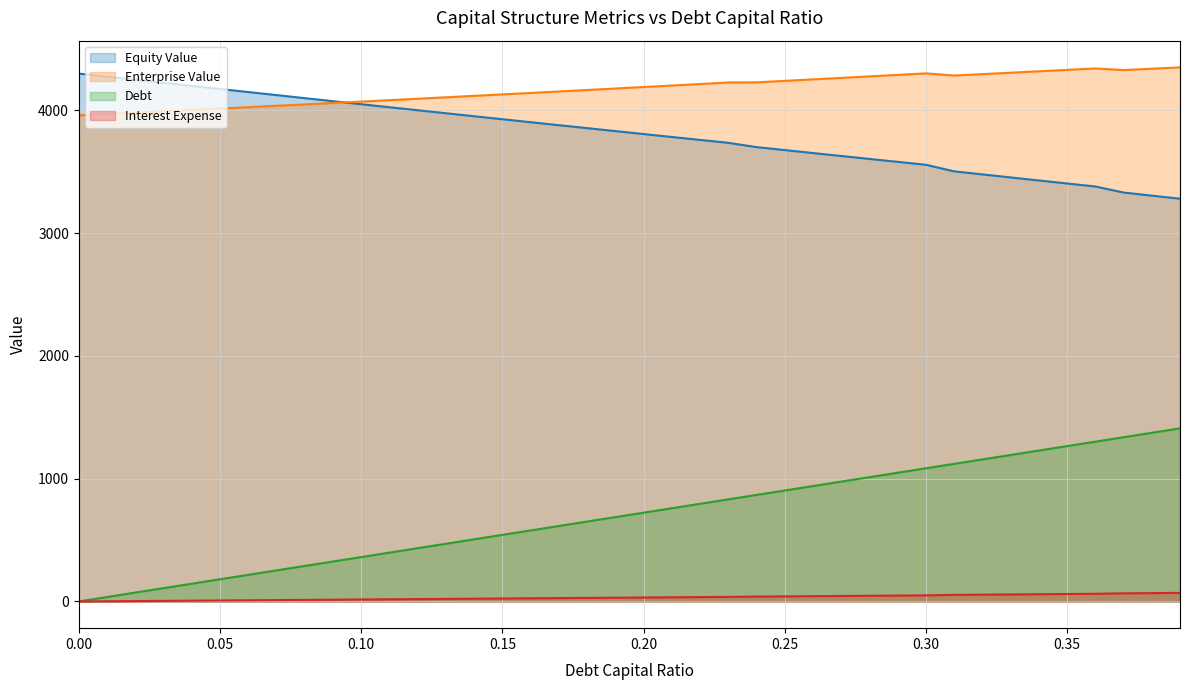

How many data points in Debt Capital are less than 722?

20